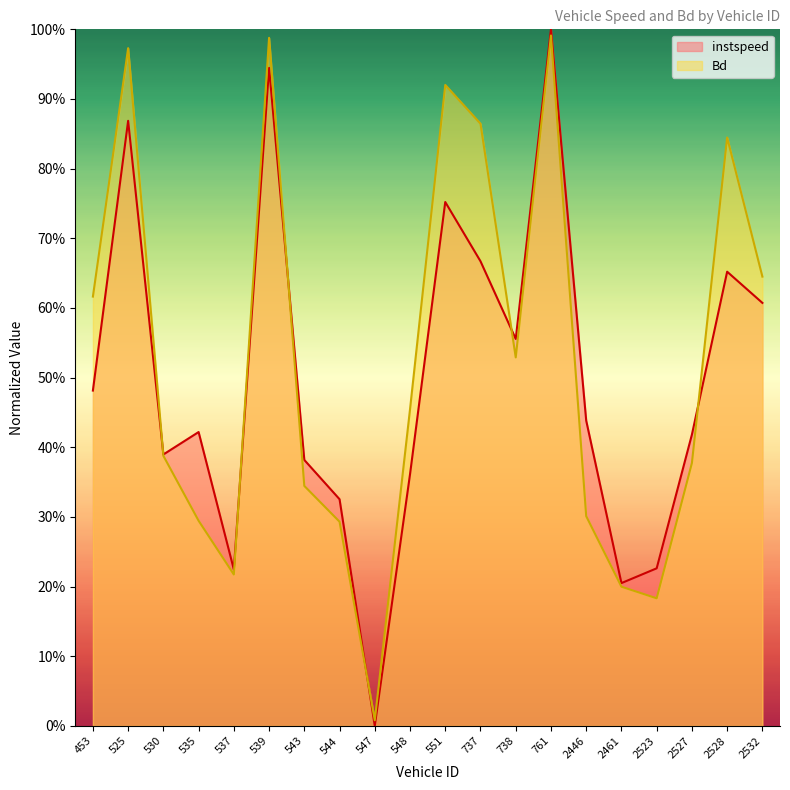

How many lines are shown in the chart?

2